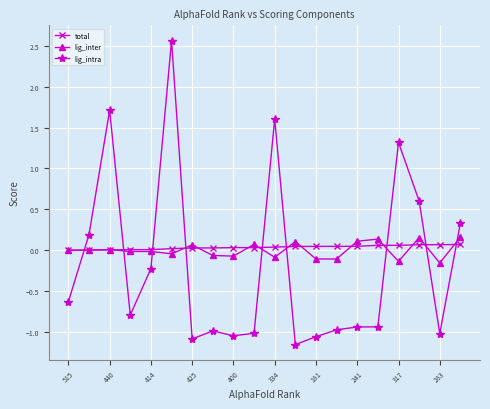

What is the value of the lig_intra point at the 11th from the left?

1.6